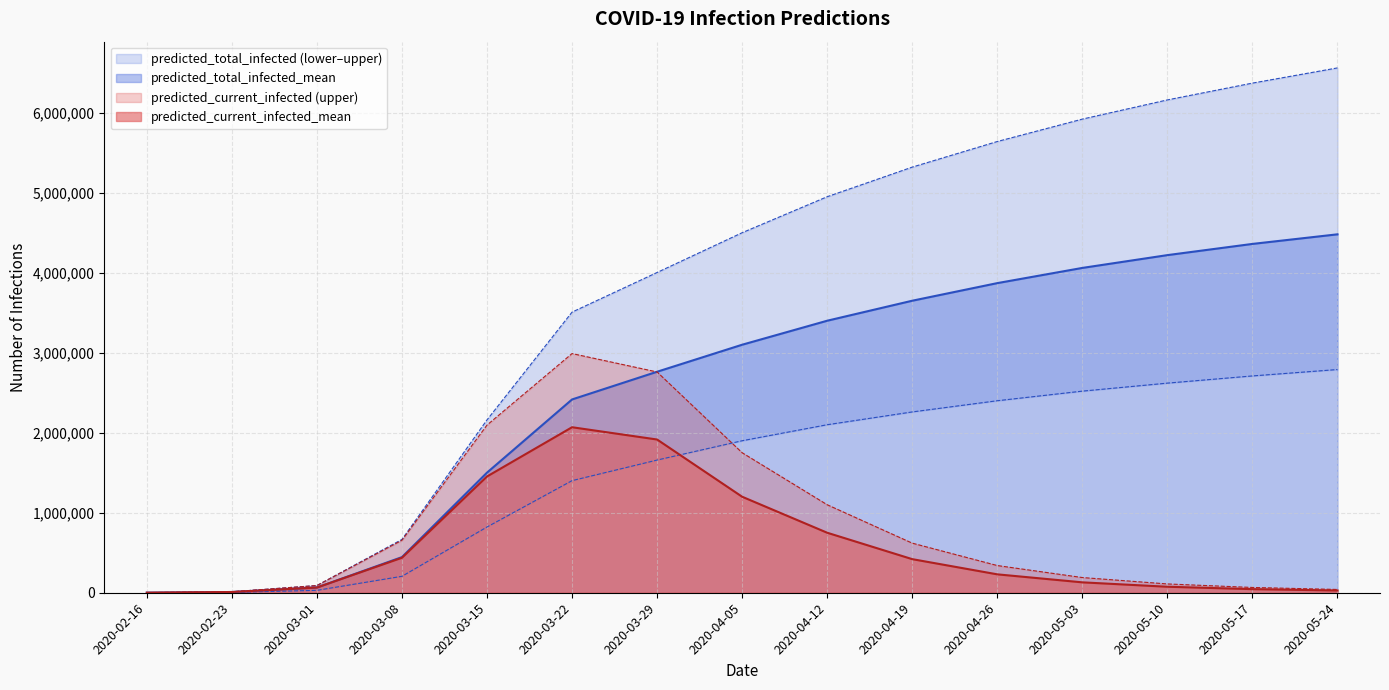

The value of predicted_total_infected_mean at 2020-05-17 is 4360000. True or false?

True